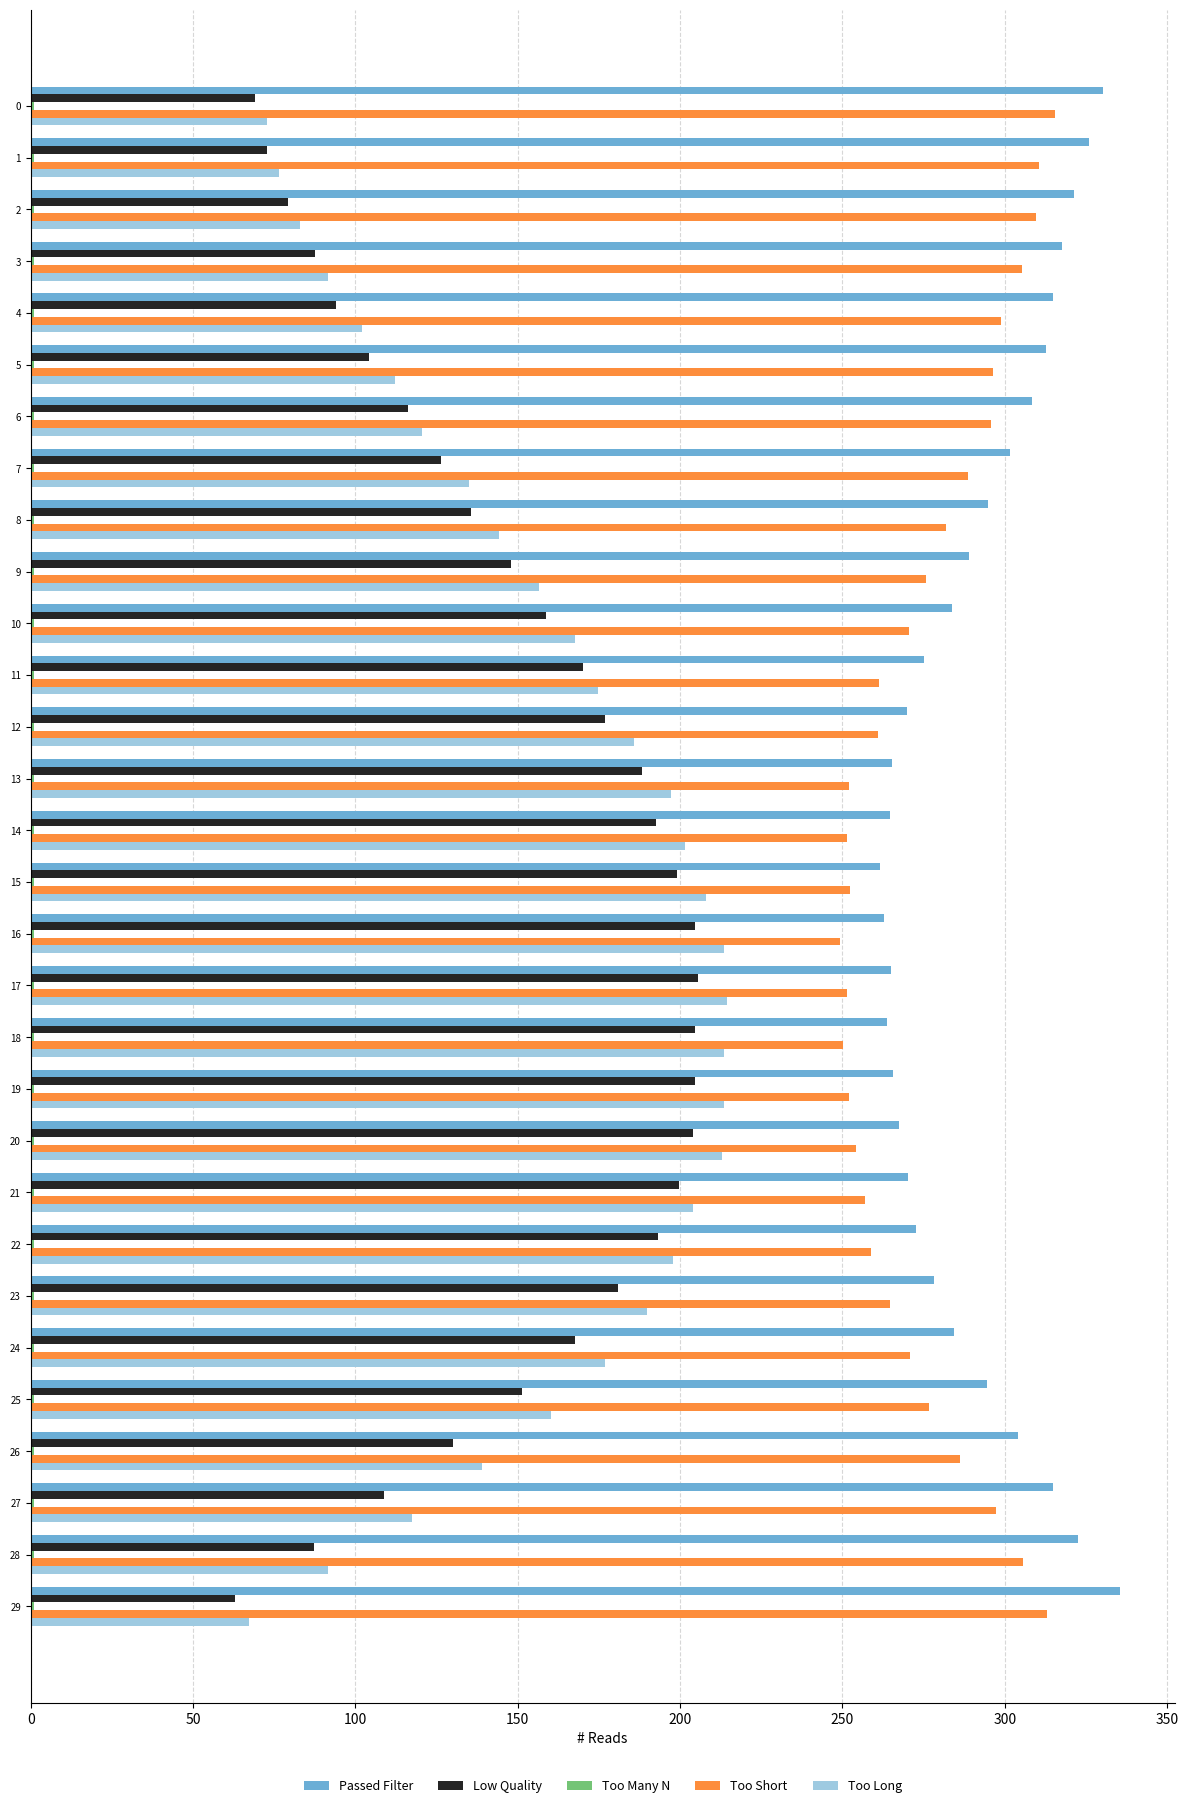

Which series has the widest spread of values?

Too Long